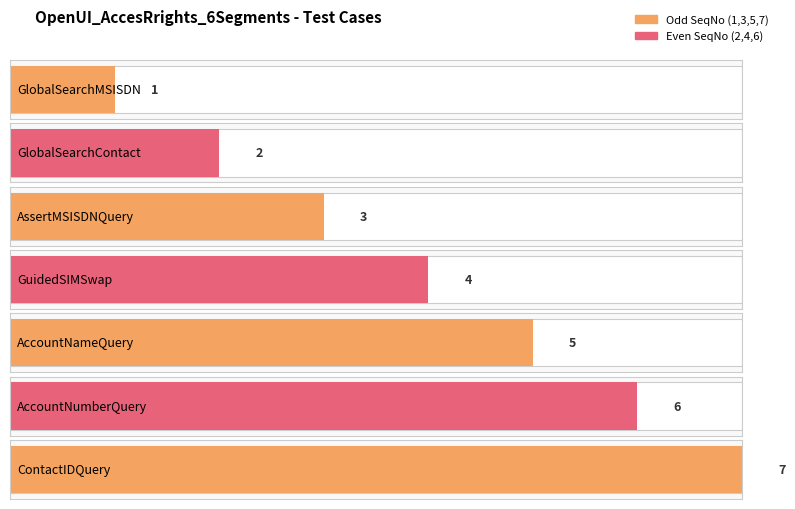

How many data points are less than 4?

3